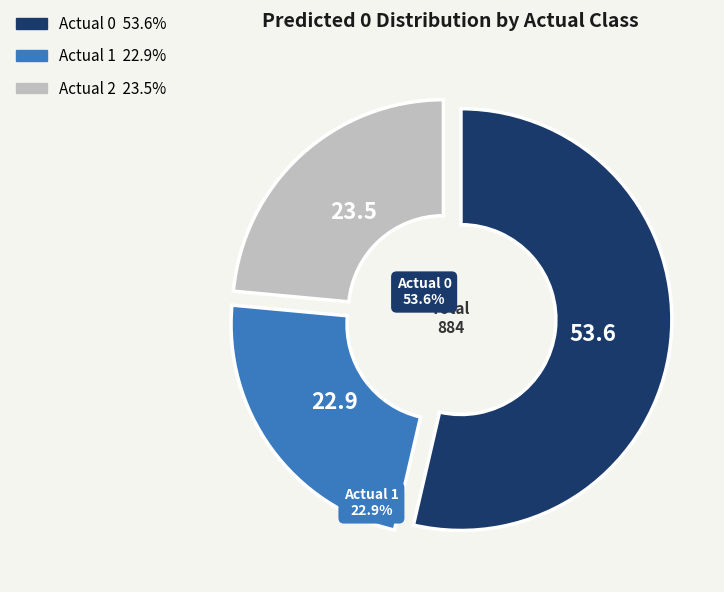

Does any single category account for the majority?

Yes